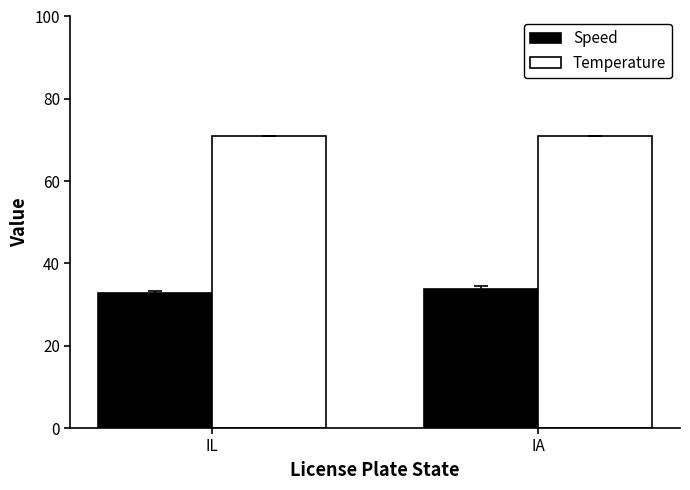

List the series in order of their overall mean, lowest first.

Speed, Temperature